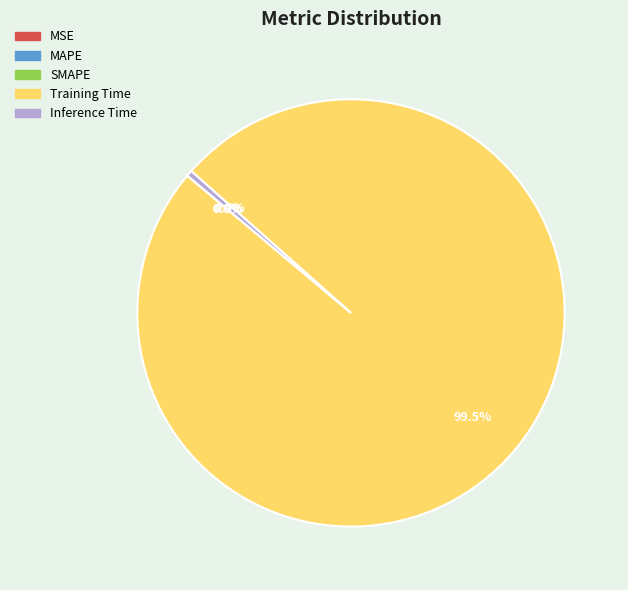

True or false: Inference Time accounts for 0% of the total.

True